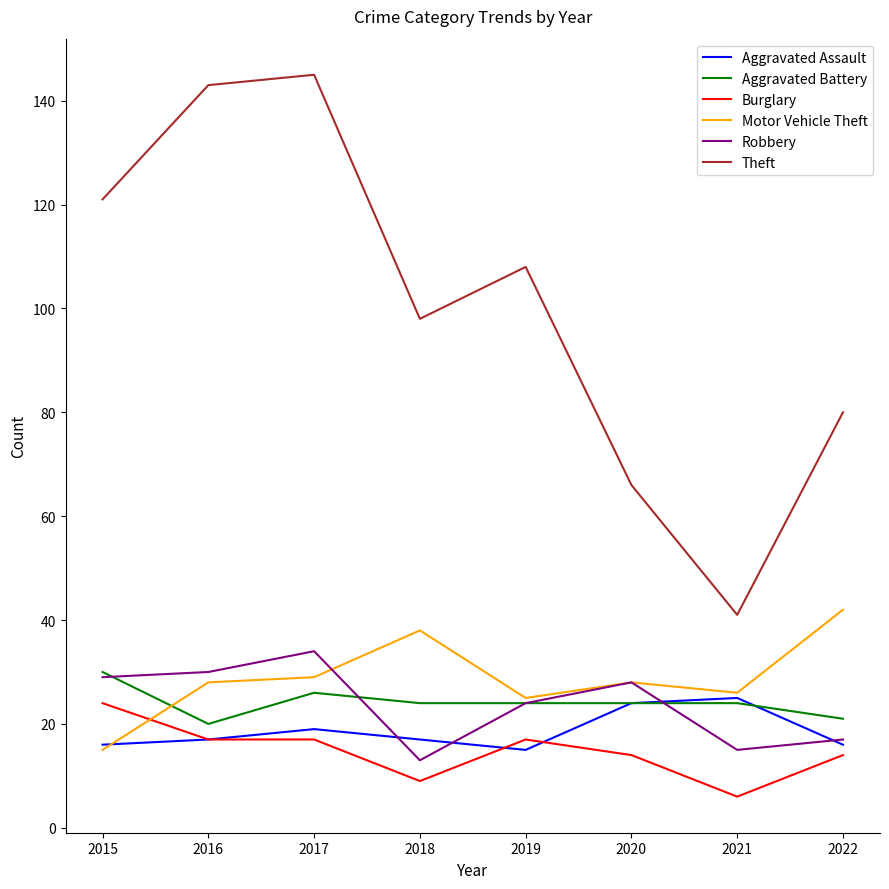

At which category is the sum across all series the highest?

2017